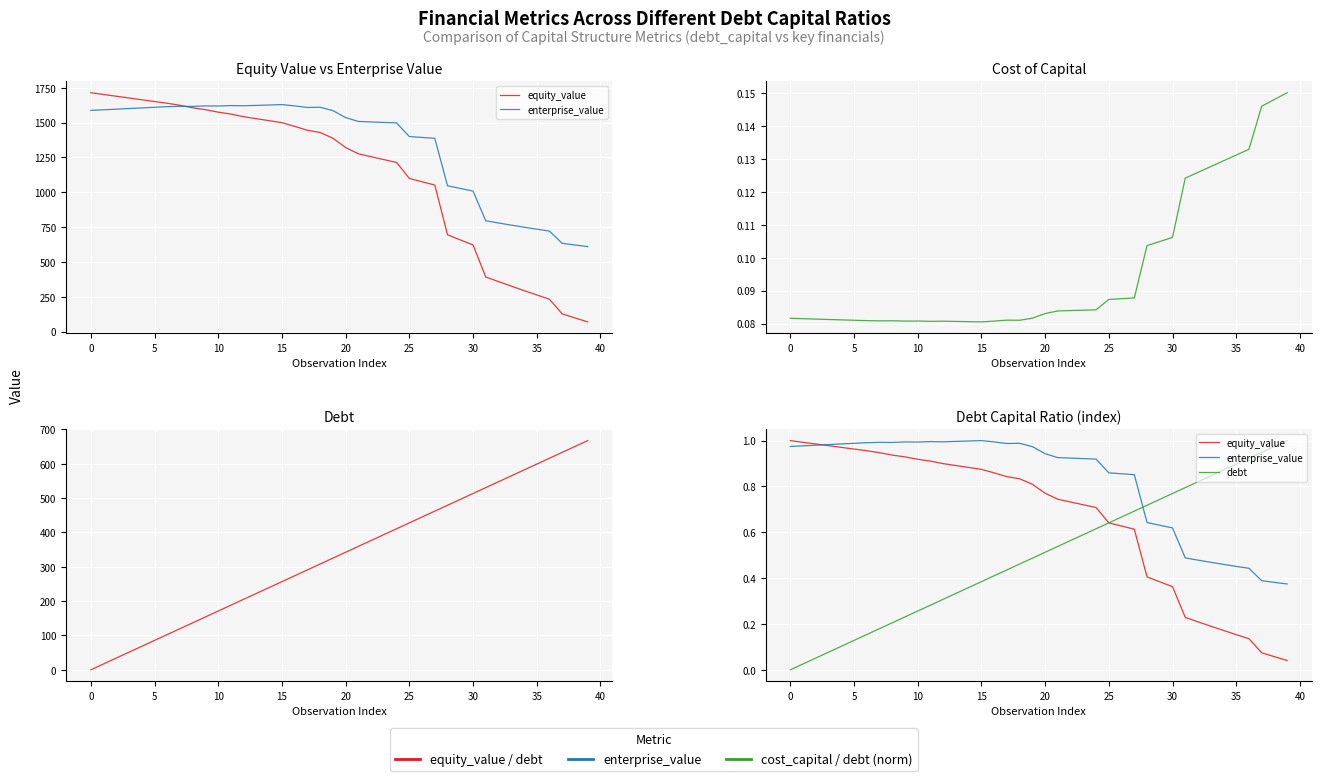

After their last crossing, which series has the higher values: debt or equity_value?

debt